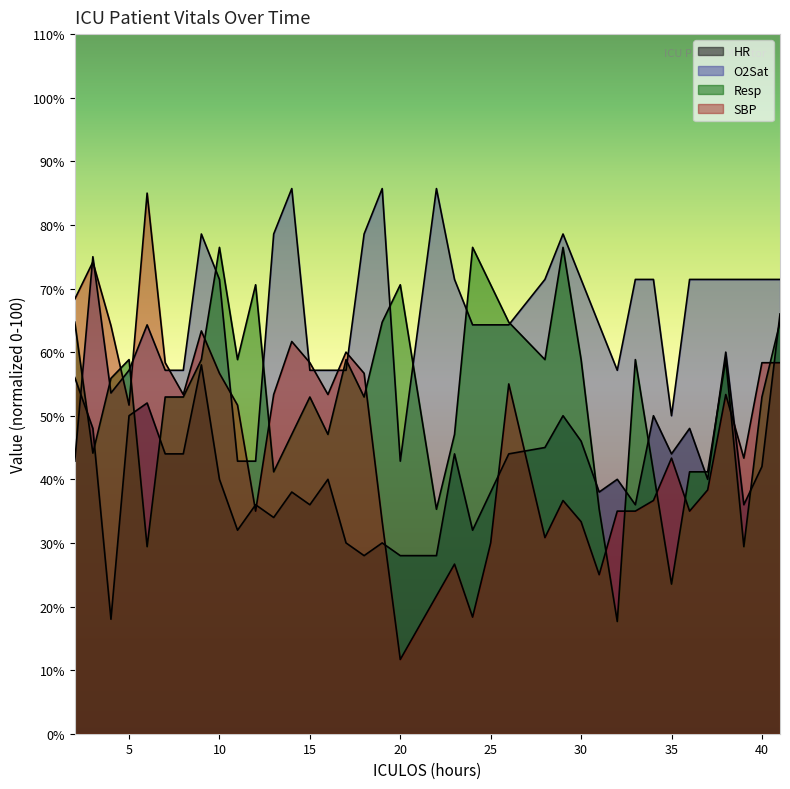

Where is the first local maximum for Resp?

5